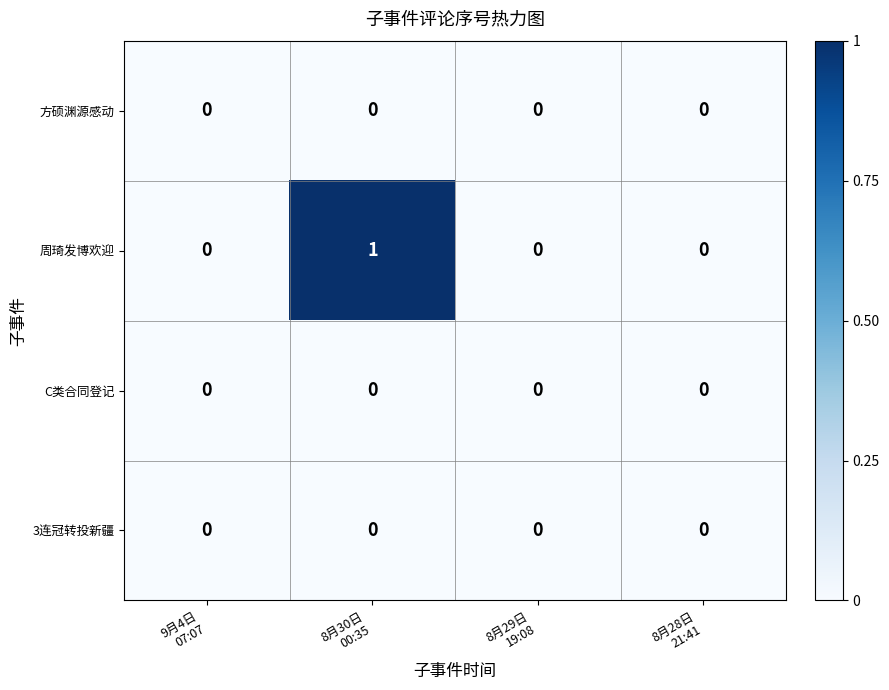

Reading left to right, extract all data points from this chart.

方硕渊源感动: 0	0	0	0
周琦发博欢迎: 0	1	0	0
C类合同登记: 0	0	0	0
3连冠转投新疆: 0	0	0	0